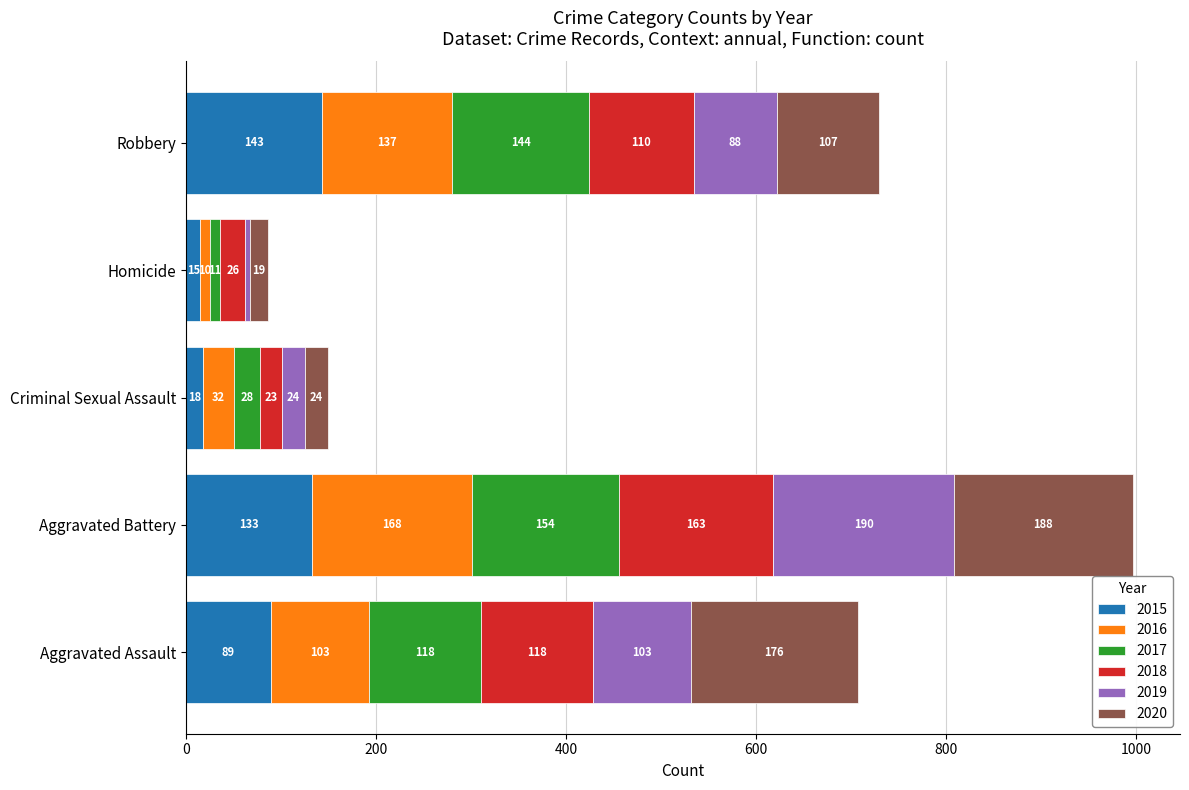

At which label does 2015 reach its peak?

Robbery